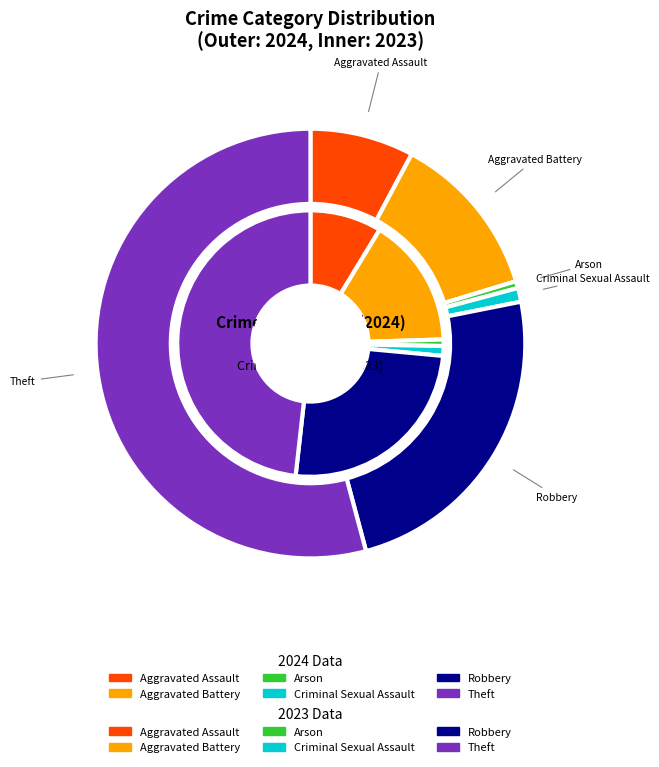

Between values_2024 and values_2023, which is larger?

values_2023